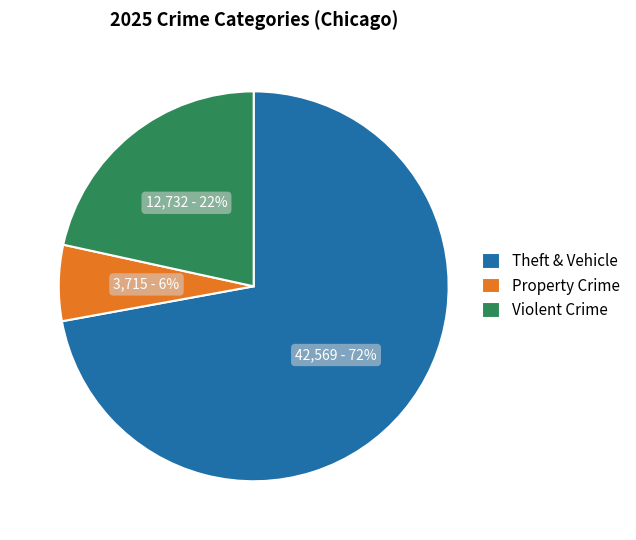

Which slice is the largest?

Theft & Vehicle